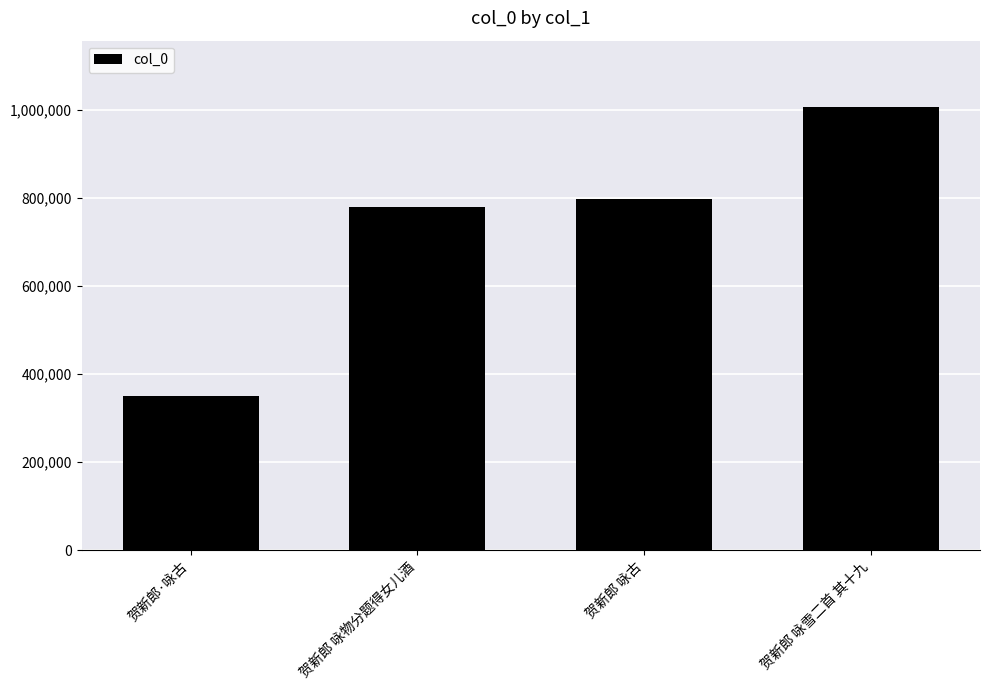

List the labels in order of value, largest first.

贺新郎 咏雪二首 其十九, 贺新郎 咏古, 贺新郎 咏物分题得女儿酒, 贺新郎·咏古